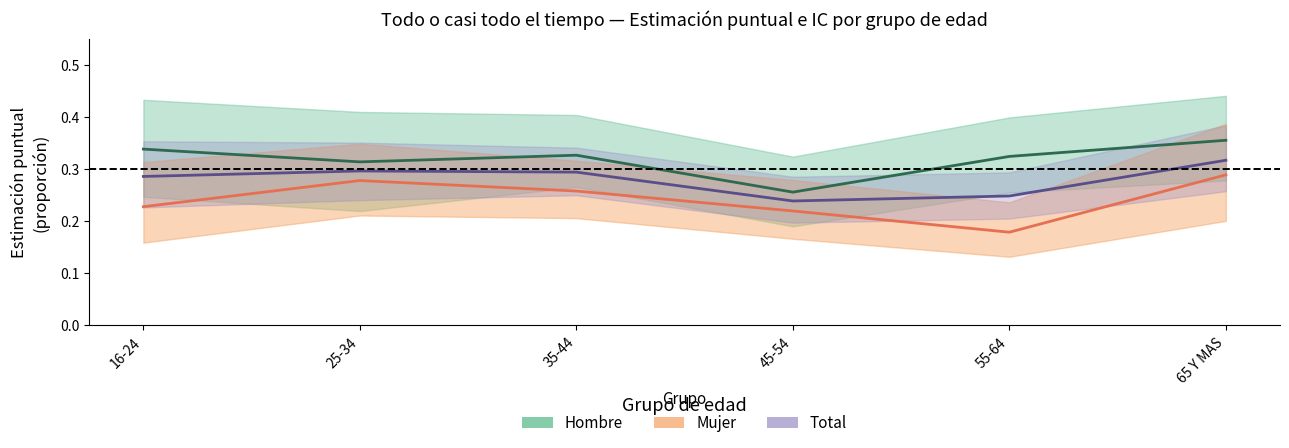

Reading left to right, extract all data points from this chart.

Hombre: 0.3	0.3	0.3	0.3	0.3	0.4
Mujer: 0.2	0.3	0.3	0.2	0.2	0.3
Total: 0.3	0.3	0.3	0.2	0.2	0.3